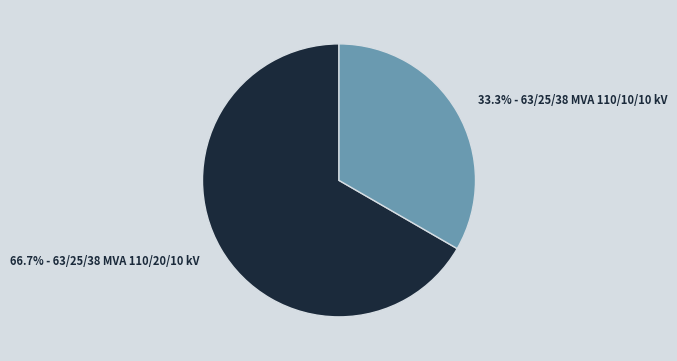

Is there any slice that represents more than half of the pie?

Yes